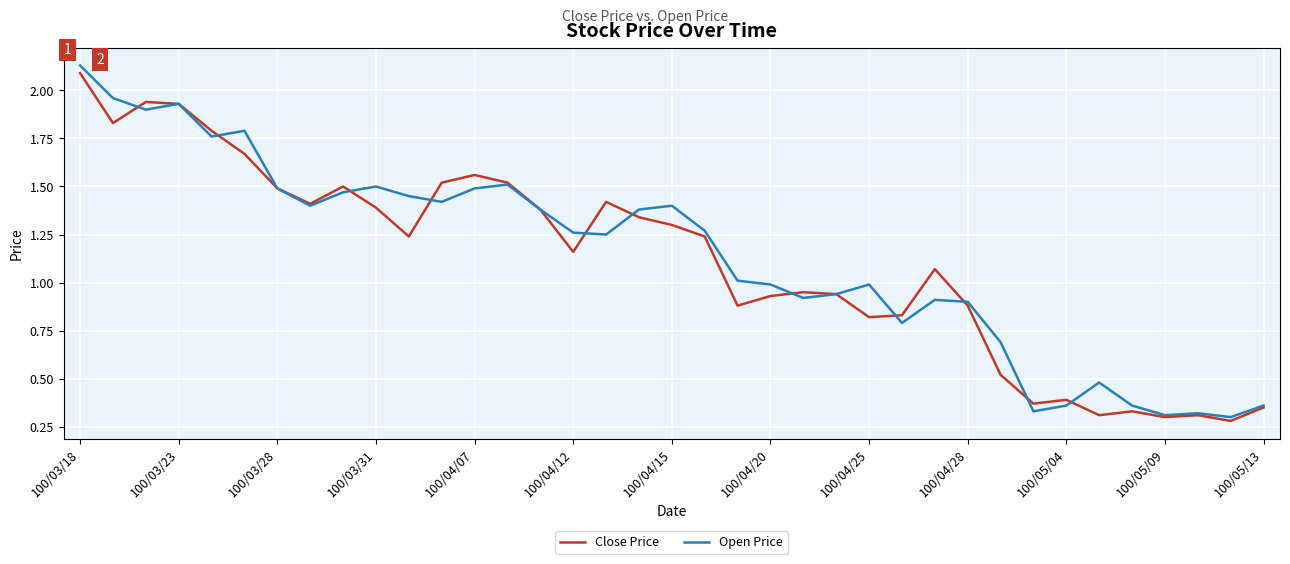

Which series has the largest range (max minus min)?

Open Price